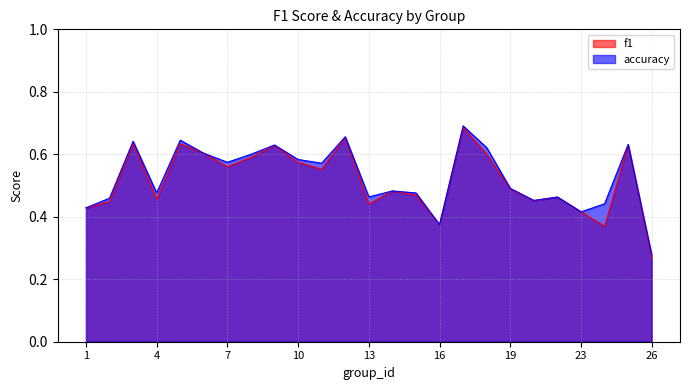

What is the value of the accuracy point at the 16th from the left?

0.4